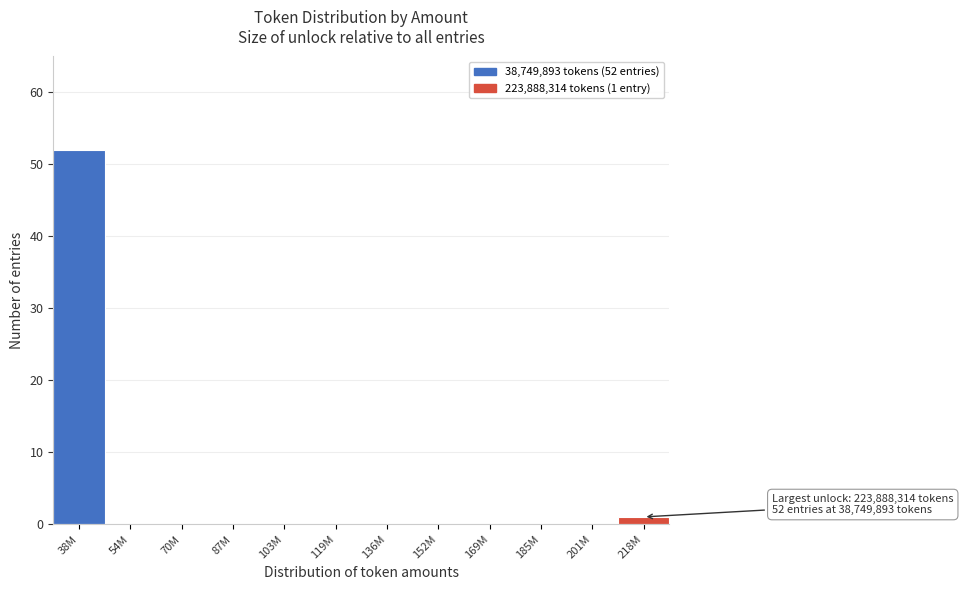

Reading left to right, what are all the values shown in this chart?

38M=52	54M=0	70M=0	87M=0	103M=0	119M=0	136M=0	152M=0	169M=0	185M=0	201M=0	218M=1